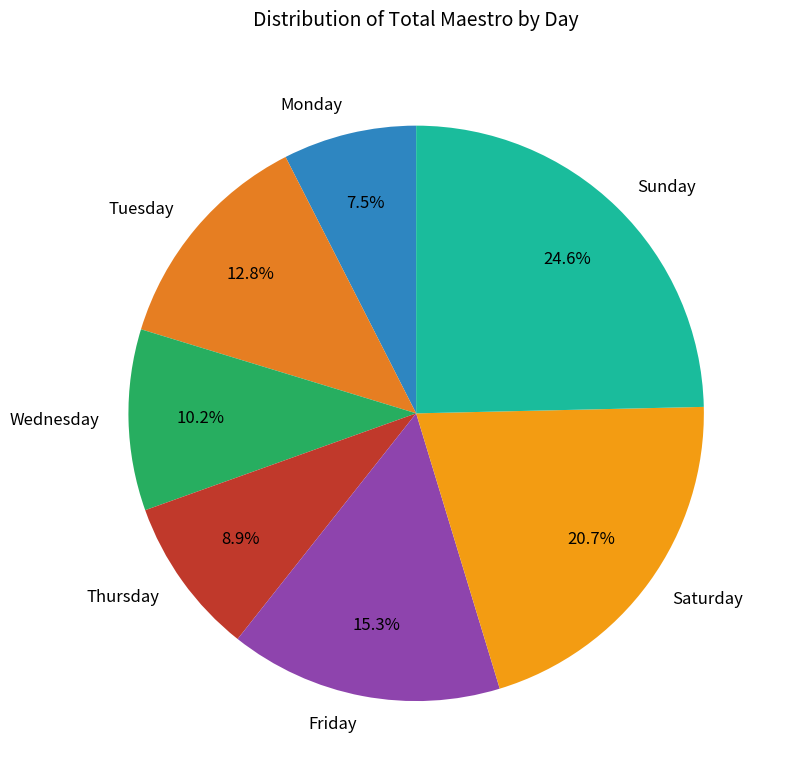

True or false: Thursday accounts for 9% of the total.

True